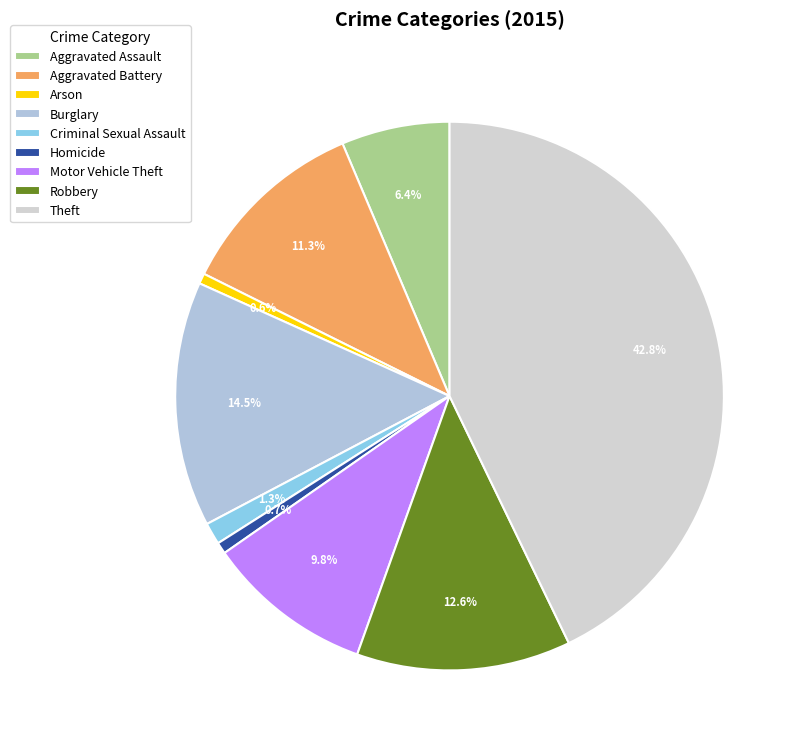

To the nearest percent, what portion does Robbery represent?

13%